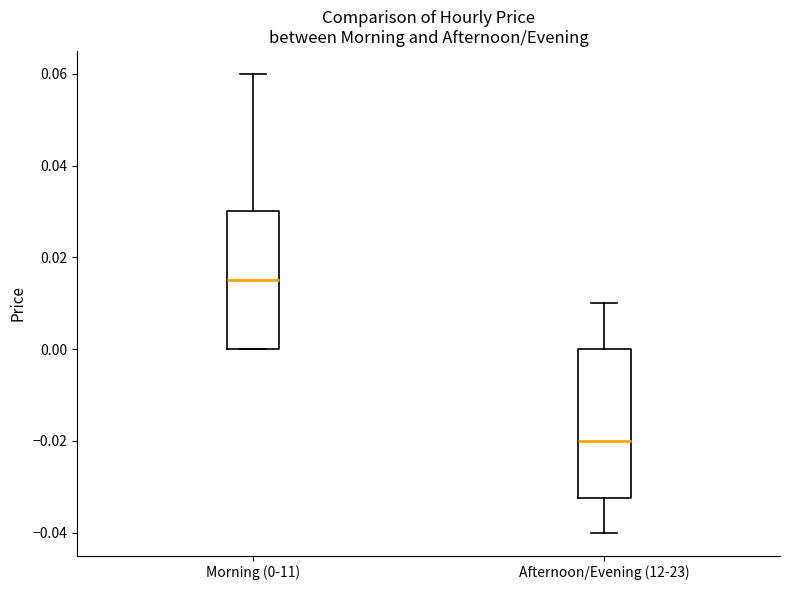

Comparing the boxes themselves (not the whiskers), which one is the tallest?

Afternoon/Evening (12-23)